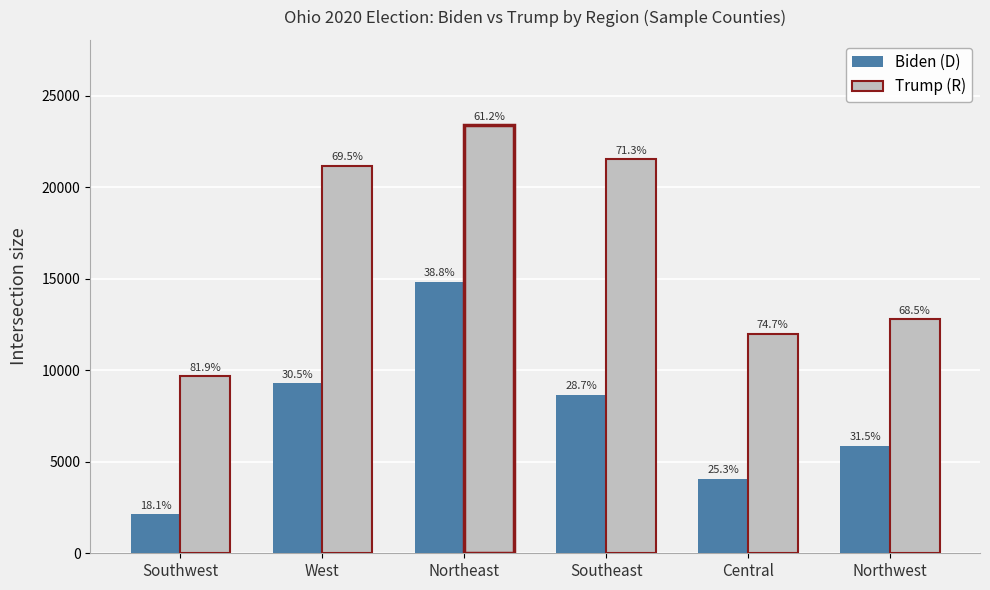

What is the difference between the highest and lowest values at Southeast?

12854